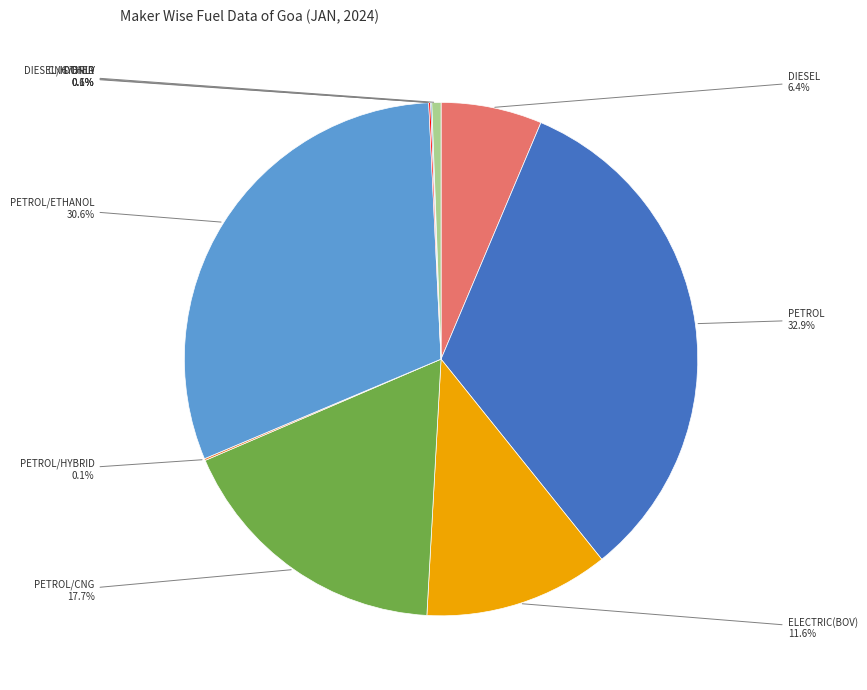

Rank the categories by value from highest to lowest.

PETROL, PETROL/ETHANOL, PETROL/CNG, ELECTRIC(BOV), DIESEL, OTHER, PETROL/HYBRID, CNG ONLY, DIESEL/HYBRID, STRONG HYBRID EV